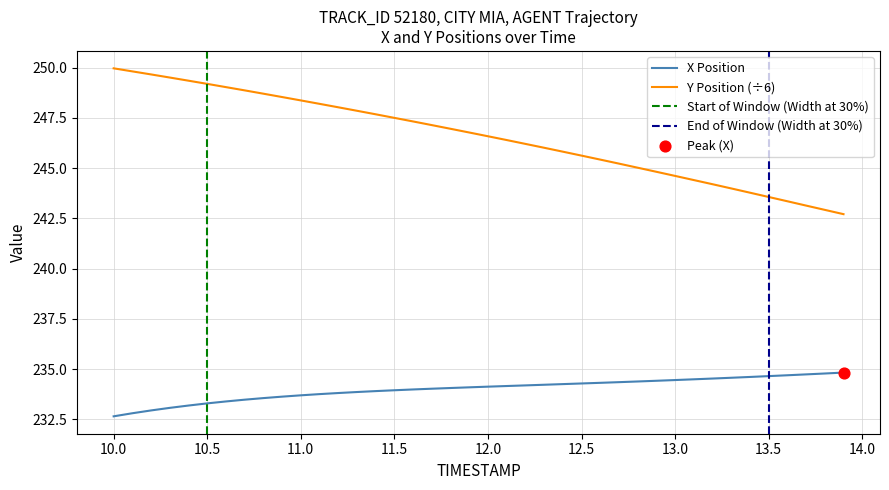

At how many categories does at least one series exceed 242?

40